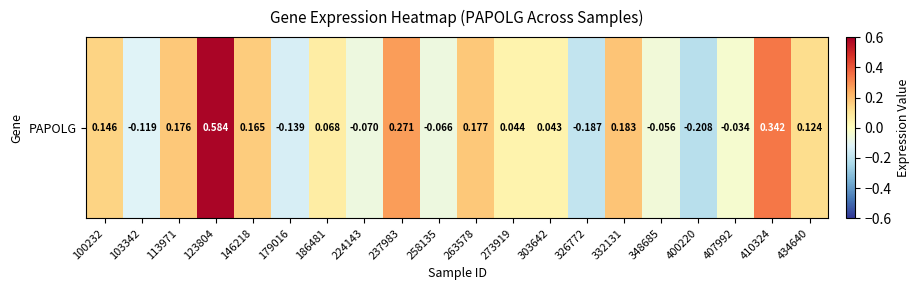

Reading left to right, extract all data points from this chart.

100232=0.1	103342=-0.1	113971=0.2	123804=0.6	146218=0.2	179016=-0.1	186481=0.1	224143=-0.1	237983=0.3	258135=-0.1	263578=0.2	273919=0.0	303642=0.0	326772=-0.2	332131=0.2	348685=-0.1	400220=-0.2	407992=-0.0	410324=0.3	434640=0.1